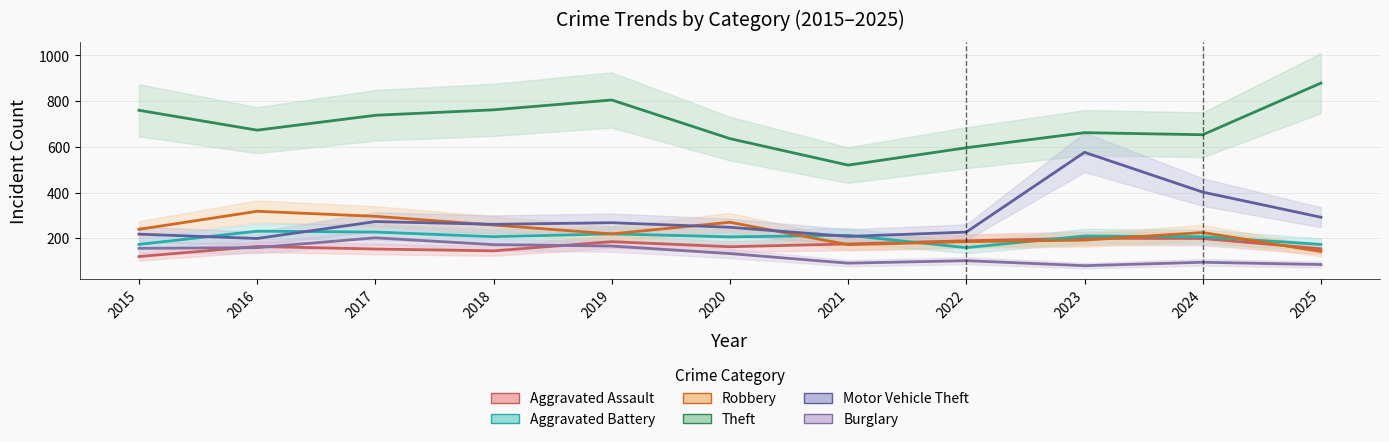

The Motor Vehicle Theft series shows 386 at 2025. True or false?

False